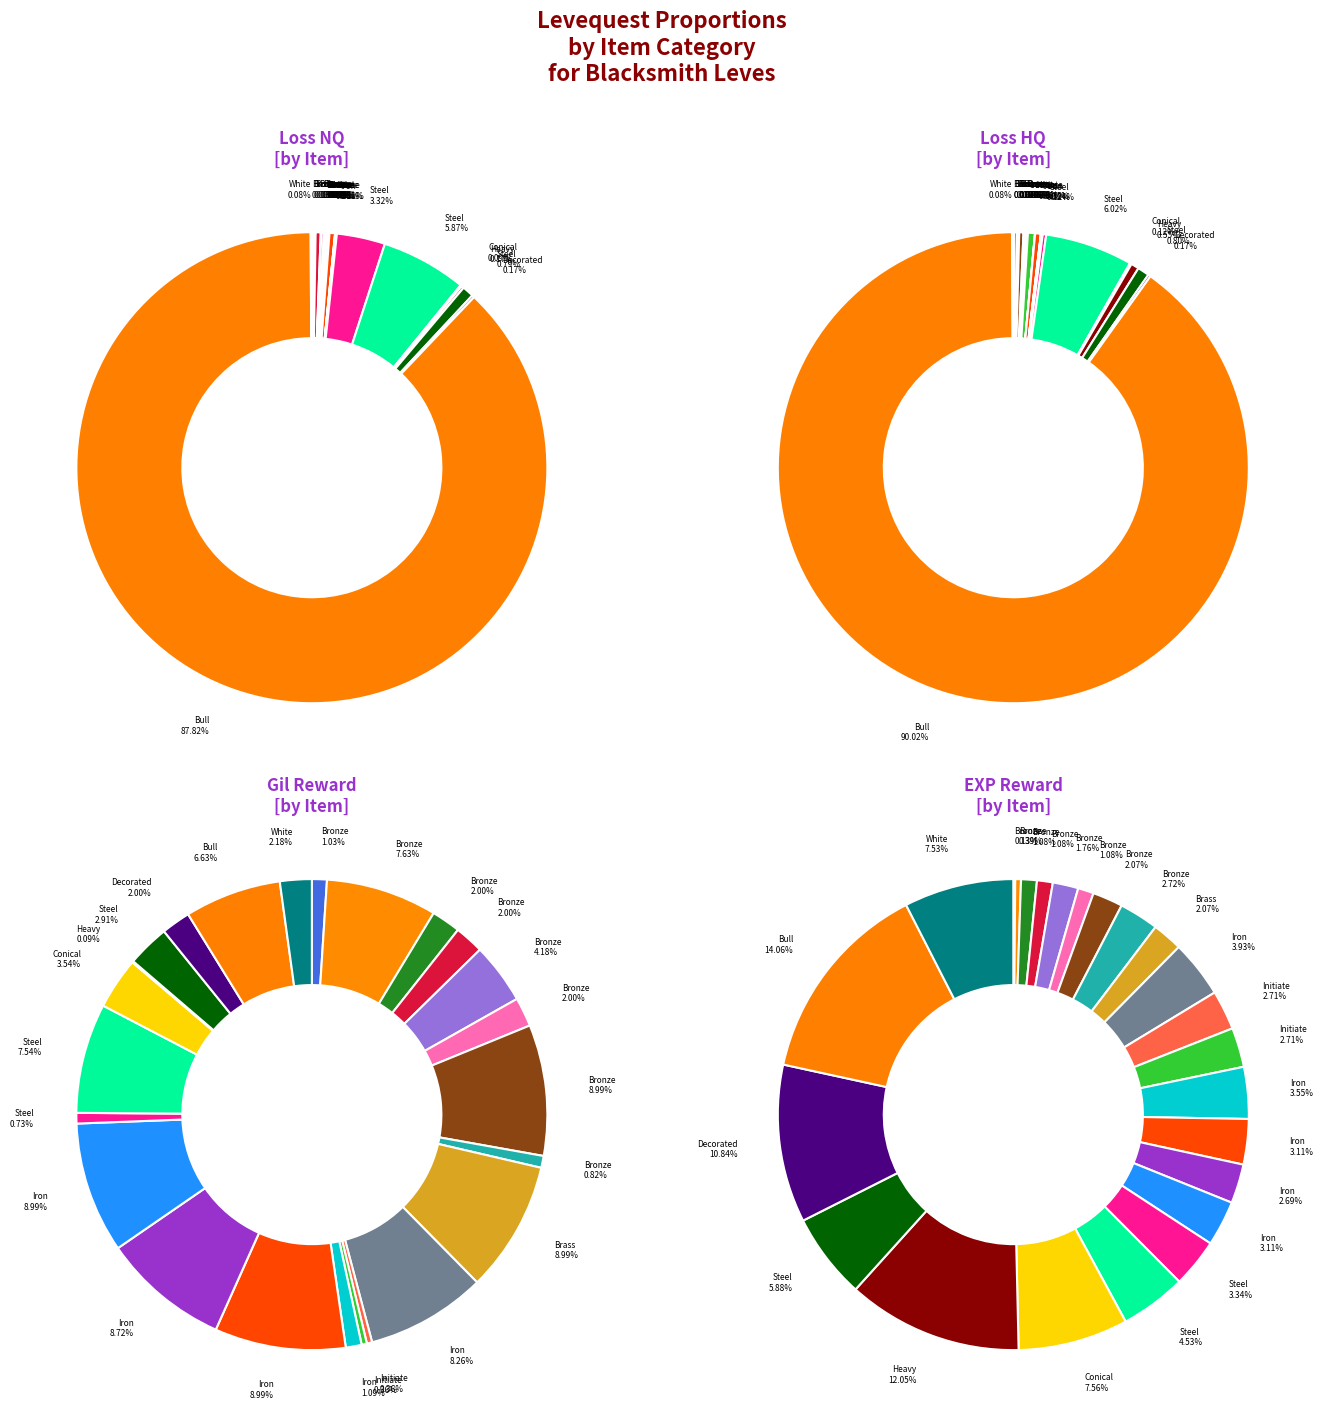

Count the number of slices in the pie.

24